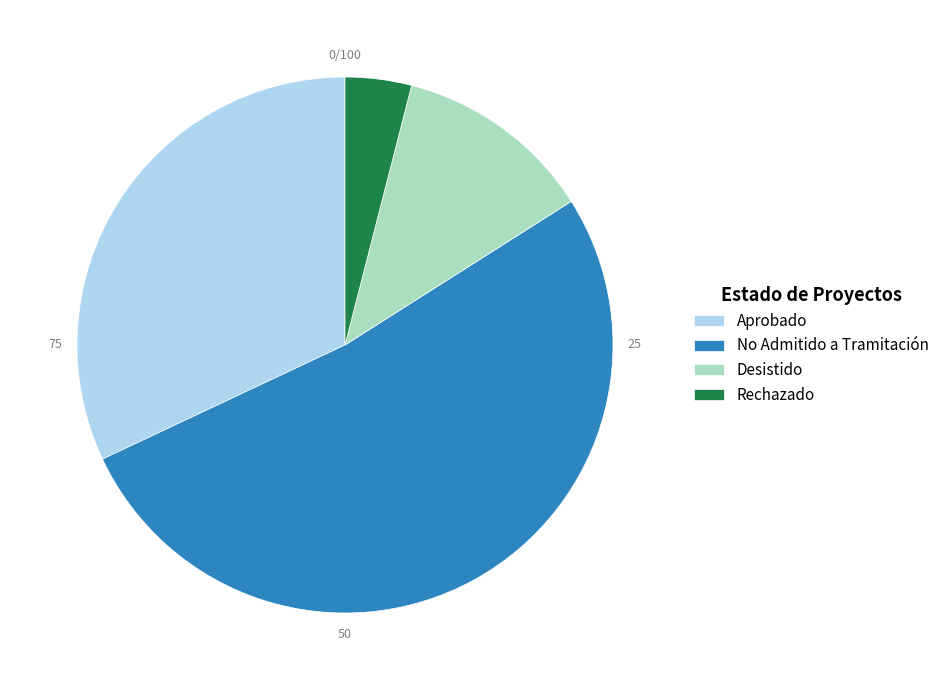

How many segments does this pie chart have?

4